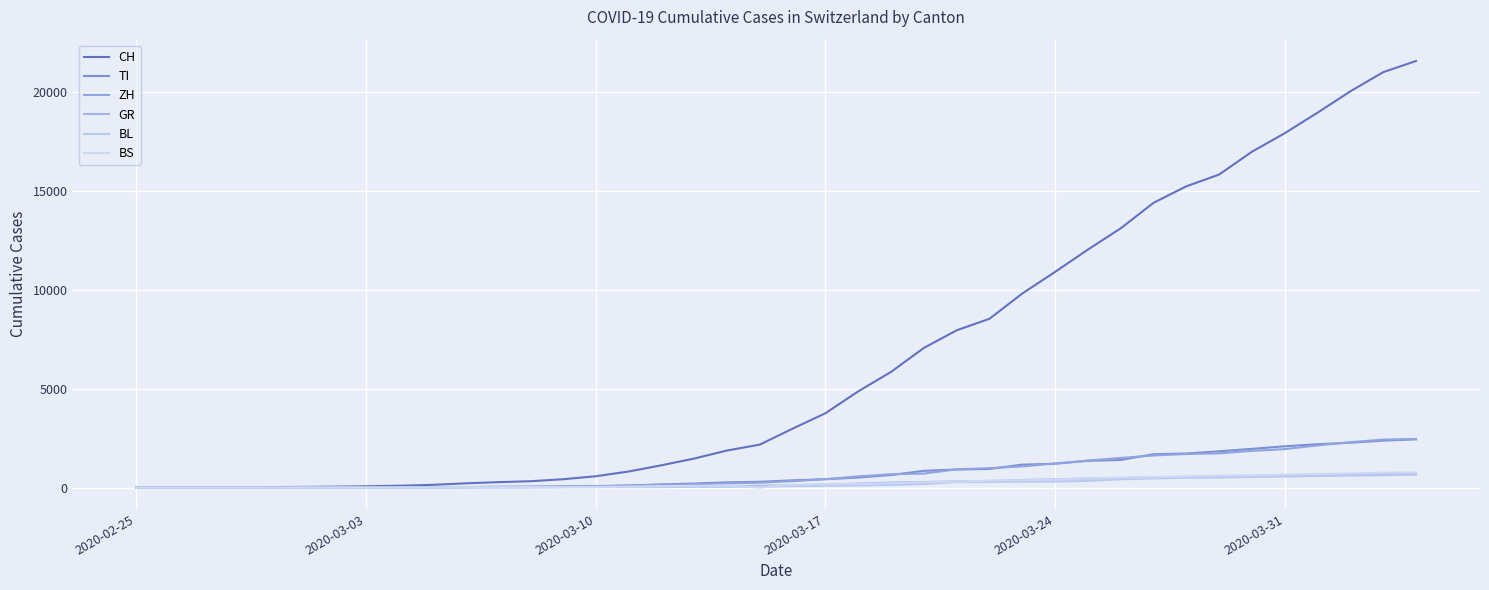

What is the difference between the second highest and minimum values in the GR series?

678